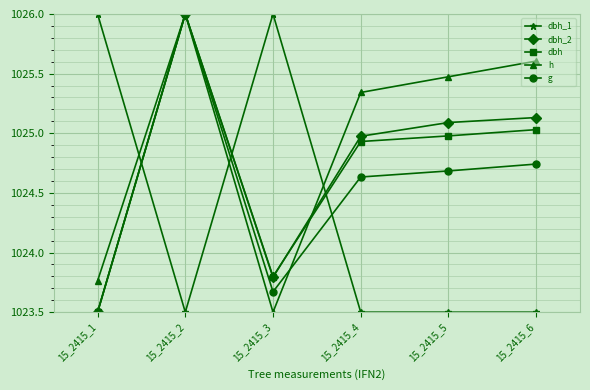

At 15_2415_5, list the series in order from largest to smallest.

h, dbh_2, dbh, g, dbh_1